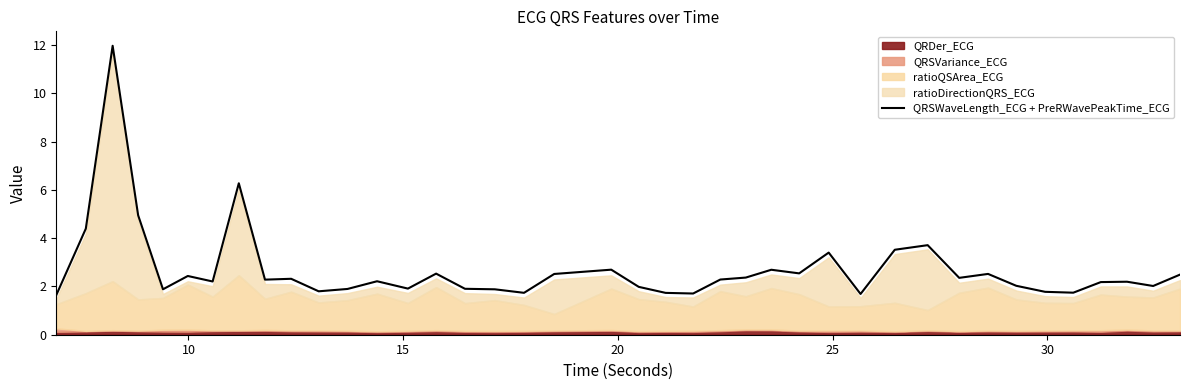

What is the lowest value of the QRSWaveLength_ECG + PreRWavePeakTime_ECG series?

1.6